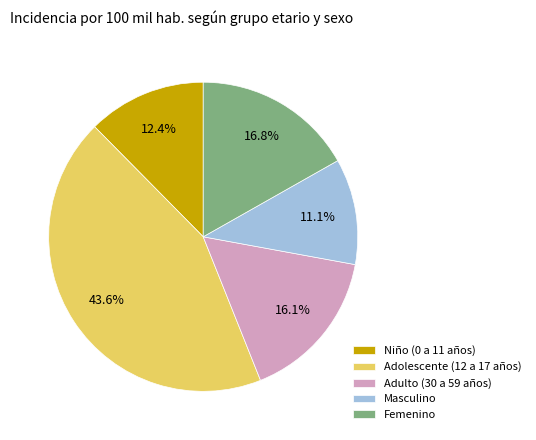

Rank the categories by value from highest to lowest.

Adolescente (12 a 17 años), Femenino, Adulto (30 a 59 años), Niño (0 a 11 años), Masculino